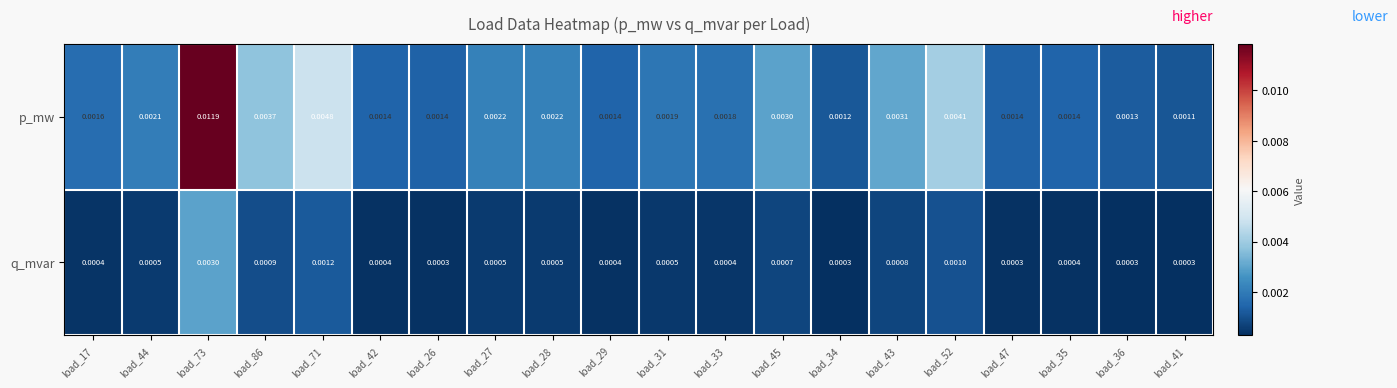

List the series in order of their peak value, lowest first.

q_mvar, p_mw